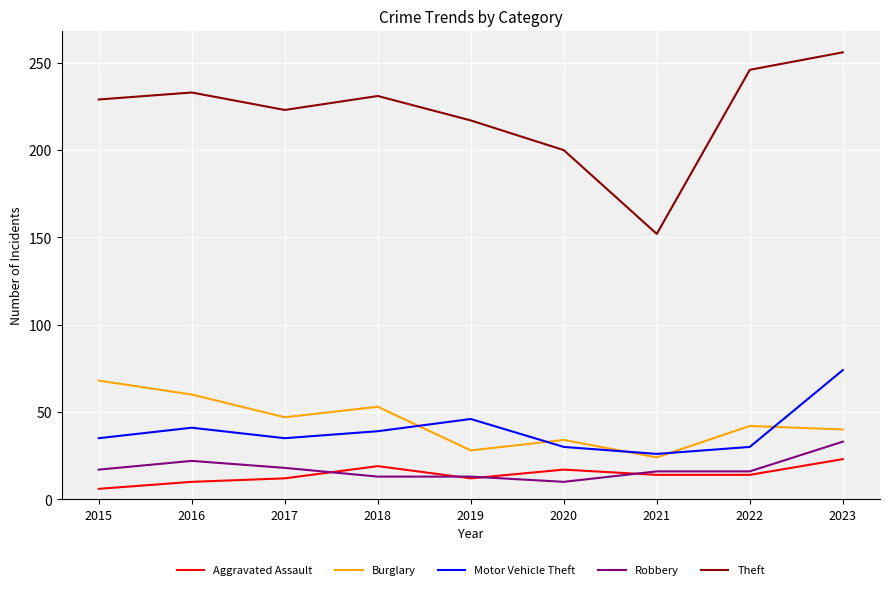

Is it true that Aggravated Assault equals 19 at 2018?

True